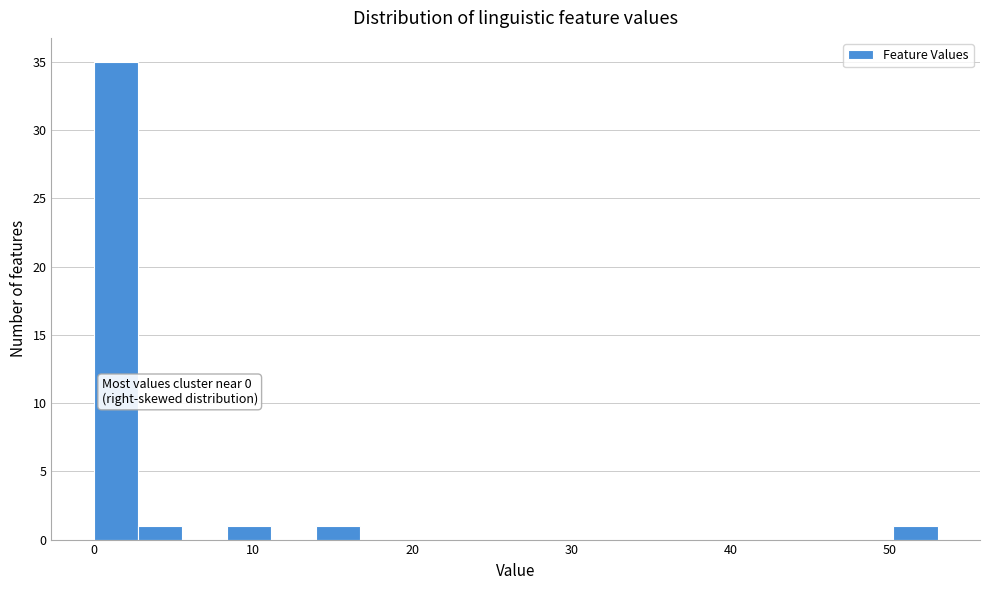

Read against the x-axis, roughly where is the centre of the tallest bar?

1